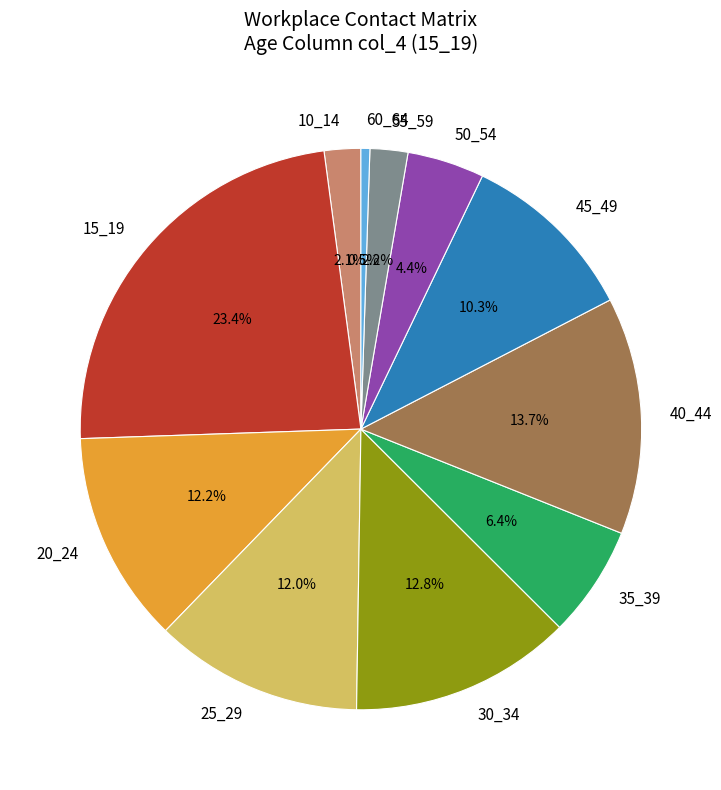

What is the smallest slice in the pie chart?

60_64